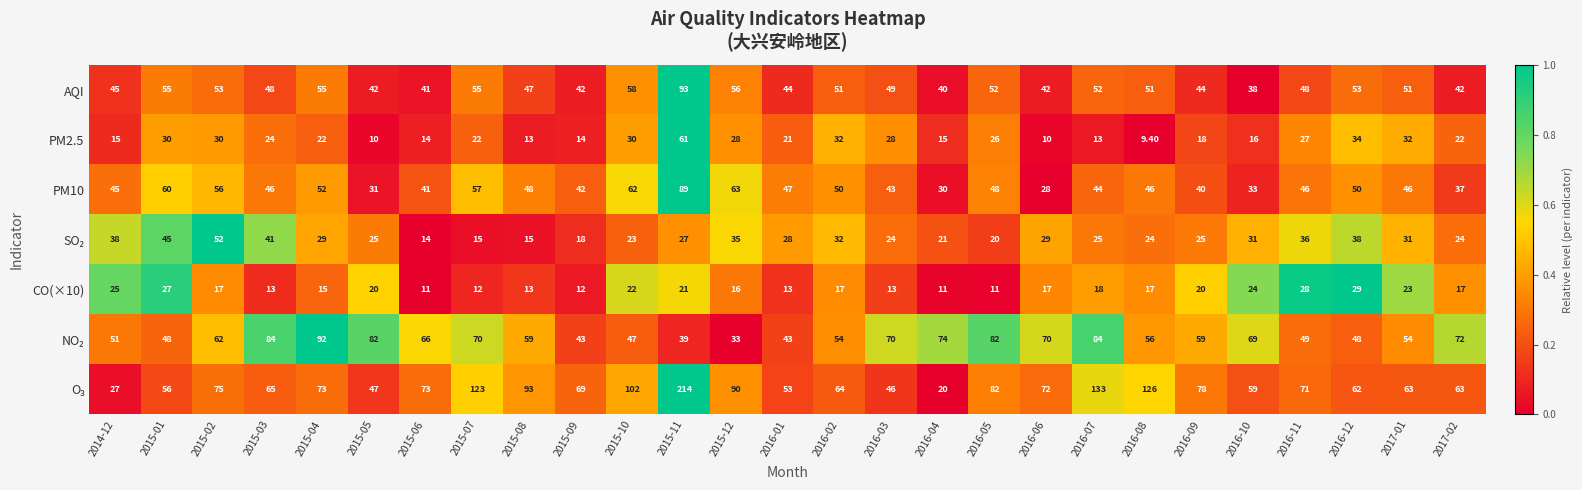

At which category is the sum across all series the highest?

2015-11